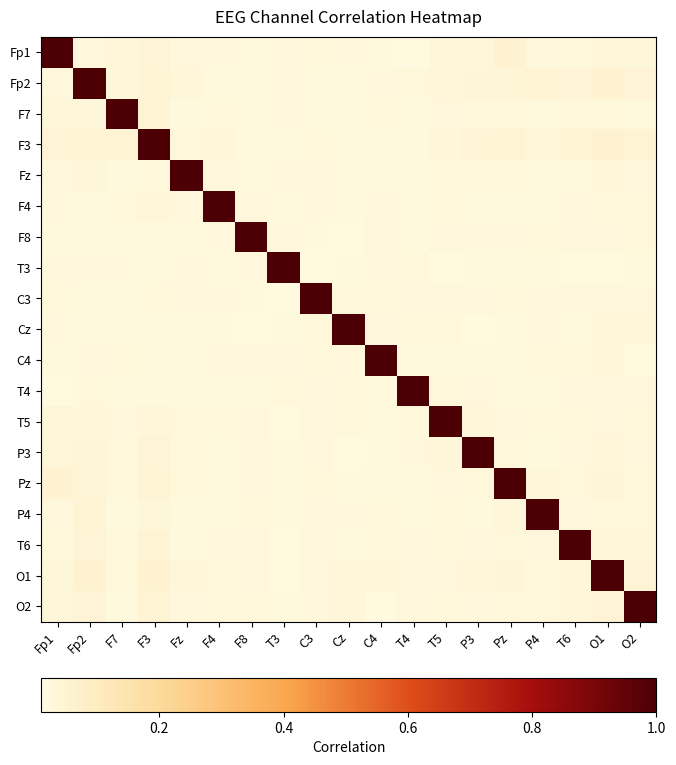

Reading right to left, extract all data points from this chart.

Fp1: O2=0.0	O1=0.0	T6=0.0	P4=0.0	Pz=0.1	P3=0.0	T5=0.0	T4=0.0	C4=0.0	Cz=0.0	C3=0.0	T3=0.0	F8=0.0	F4=0.0	Fz=0.0	F3=0.0	F7=0.0	Fp2=0.0	Fp1=1.0
Fp2: O2=0.0	O1=0.1	T6=0.0	P4=0.1	Pz=0.0	P3=0.0	T5=0.0	T4=0.0	C4=0.0	Cz=0.0	C3=0.0	T3=0.0	F8=0.0	F4=0.0	Fz=0.0	F3=0.1	F7=0.0	Fp2=1.0	Fp1=0.0
F7: O2=0.0	O1=0.0	T6=0.0	P4=0.0	Pz=0.0	P3=0.0	T5=0.0	T4=0.0	C4=0.0	Cz=0.0	C3=0.0	T3=0.0	F8=0.0	F4=0.0	Fz=0.0	F3=0.0	F7=1.0	Fp2=0.0	Fp1=0.0
F3: O2=0.0	O1=0.1	T6=0.0	P4=0.0	Pz=0.0	P3=0.0	T5=0.0	T4=0.0	C4=0.0	Cz=0.0	C3=0.0	T3=0.0	F8=0.0	F4=0.0	Fz=0.0	F3=1.0	F7=0.0	Fp2=0.1	Fp1=0.0
Fz: O2=0.0	O1=0.0	T6=0.0	P4=0.0	Pz=0.0	P3=0.0	T5=0.0	T4=0.0	C4=0.0	Cz=0.0	C3=0.0	T3=0.0	F8=0.0	F4=0.0	Fz=1.0	F3=0.0	F7=0.0	Fp2=0.0	Fp1=0.0
F4: O2=0.0	O1=0.0	T6=0.0	P4=0.0	Pz=0.0	P3=0.0	T5=0.0	T4=0.0	C4=0.0	Cz=0.0	C3=0.0	T3=0.0	F8=0.0	F4=1.0	Fz=0.0	F3=0.0	F7=0.0	Fp2=0.0	Fp1=0.0
F8: O2=0.0	O1=0.0	T6=0.0	P4=0.0	Pz=0.0	P3=0.0	T5=0.0	T4=0.0	C4=0.0	Cz=0.0	C3=0.0	T3=0.0	F8=1.0	F4=0.0	Fz=0.0	F3=0.0	F7=0.0	Fp2=0.0	Fp1=0.0
T3: O2=0.0	O1=0.0	T6=0.0	P4=0.0	Pz=0.0	P3=0.0	T5=0.0	T4=0.0	C4=0.0	Cz=0.0	C3=0.0	T3=1.0	F8=0.0	F4=0.0	Fz=0.0	F3=0.0	F7=0.0	Fp2=0.0	Fp1=0.0
C3: O2=0.0	O1=0.0	T6=0.0	P4=0.0	Pz=0.0	P3=0.0	T5=0.0	T4=0.0	C4=0.0	Cz=0.0	C3=1.0	T3=0.0	F8=0.0	F4=0.0	Fz=0.0	F3=0.0	F7=0.0	Fp2=0.0	Fp1=0.0
Cz: O2=0.0	O1=0.0	T6=0.0	P4=0.0	Pz=0.0	P3=0.0	T5=0.0	T4=0.0	C4=0.0	Cz=1.0	C3=0.0	T3=0.0	F8=0.0	F4=0.0	Fz=0.0	F3=0.0	F7=0.0	Fp2=0.0	Fp1=0.0
C4: O2=0.0	O1=0.0	T6=0.0	P4=0.0	Pz=0.0	P3=0.0	T5=0.0	T4=0.0	C4=1.0	Cz=0.0	C3=0.0	T3=0.0	F8=0.0	F4=0.0	Fz=0.0	F3=0.0	F7=0.0	Fp2=0.0	Fp1=0.0
T4: O2=0.0	O1=0.0	T6=0.0	P4=0.0	Pz=0.0	P3=0.0	T5=0.0	T4=1.0	C4=0.0	Cz=0.0	C3=0.0	T3=0.0	F8=0.0	F4=0.0	Fz=0.0	F3=0.0	F7=0.0	Fp2=0.0	Fp1=0.0
T5: O2=0.0	O1=0.0	T6=0.0	P4=0.0	Pz=0.0	P3=0.0	T5=1.0	T4=0.0	C4=0.0	Cz=0.0	C3=0.0	T3=0.0	F8=0.0	F4=0.0	Fz=0.0	F3=0.0	F7=0.0	Fp2=0.0	Fp1=0.0
P3: O2=0.0	O1=0.0	T6=0.0	P4=0.0	Pz=0.0	P3=1.0	T5=0.0	T4=0.0	C4=0.0	Cz=0.0	C3=0.0	T3=0.0	F8=0.0	F4=0.0	Fz=0.0	F3=0.0	F7=0.0	Fp2=0.0	Fp1=0.0
Pz: O2=0.0	O1=0.0	T6=0.0	P4=0.0	Pz=1.0	P3=0.0	T5=0.0	T4=0.0	C4=0.0	Cz=0.0	C3=0.0	T3=0.0	F8=0.0	F4=0.0	Fz=0.0	F3=0.0	F7=0.0	Fp2=0.0	Fp1=0.1
P4: O2=0.0	O1=0.0	T6=0.0	P4=1.0	Pz=0.0	P3=0.0	T5=0.0	T4=0.0	C4=0.0	Cz=0.0	C3=0.0	T3=0.0	F8=0.0	F4=0.0	Fz=0.0	F3=0.0	F7=0.0	Fp2=0.1	Fp1=0.0
T6: O2=0.0	O1=0.0	T6=1.0	P4=0.0	Pz=0.0	P3=0.0	T5=0.0	T4=0.0	C4=0.0	Cz=0.0	C3=0.0	T3=0.0	F8=0.0	F4=0.0	Fz=0.0	F3=0.0	F7=0.0	Fp2=0.0	Fp1=0.0
O1: O2=0.0	O1=1.0	T6=0.0	P4=0.0	Pz=0.0	P3=0.0	T5=0.0	T4=0.0	C4=0.0	Cz=0.0	C3=0.0	T3=0.0	F8=0.0	F4=0.0	Fz=0.0	F3=0.1	F7=0.0	Fp2=0.1	Fp1=0.0
O2: O2=1.0	O1=0.0	T6=0.0	P4=0.0	Pz=0.0	P3=0.0	T5=0.0	T4=0.0	C4=0.0	Cz=0.0	C3=0.0	T3=0.0	F8=0.0	F4=0.0	Fz=0.0	F3=0.0	F7=0.0	Fp2=0.0	Fp1=0.0